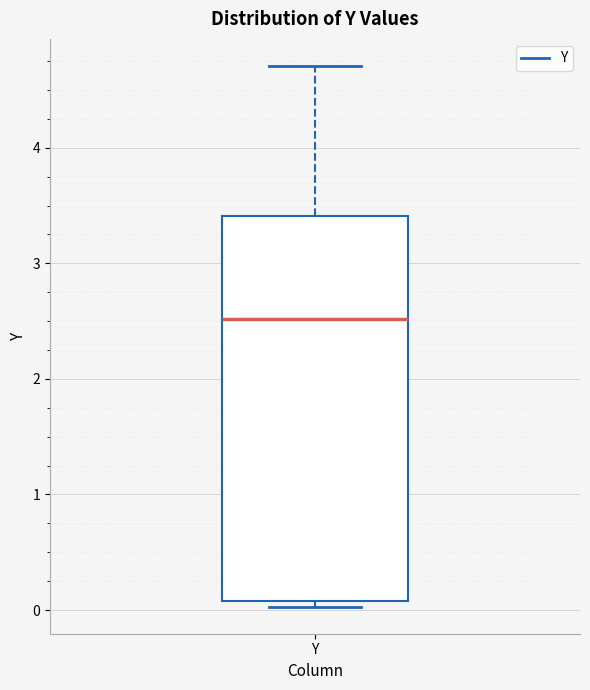

Transcribe this box plot: give where the median line is, the range the box spans, and where the two whiskers end, as read against the y-axis. The values are not printed on the chart, so give them approximately, as read against the axis.

median 2.5, box 0.1 to 3.4, whiskers 0.0 to 4.7